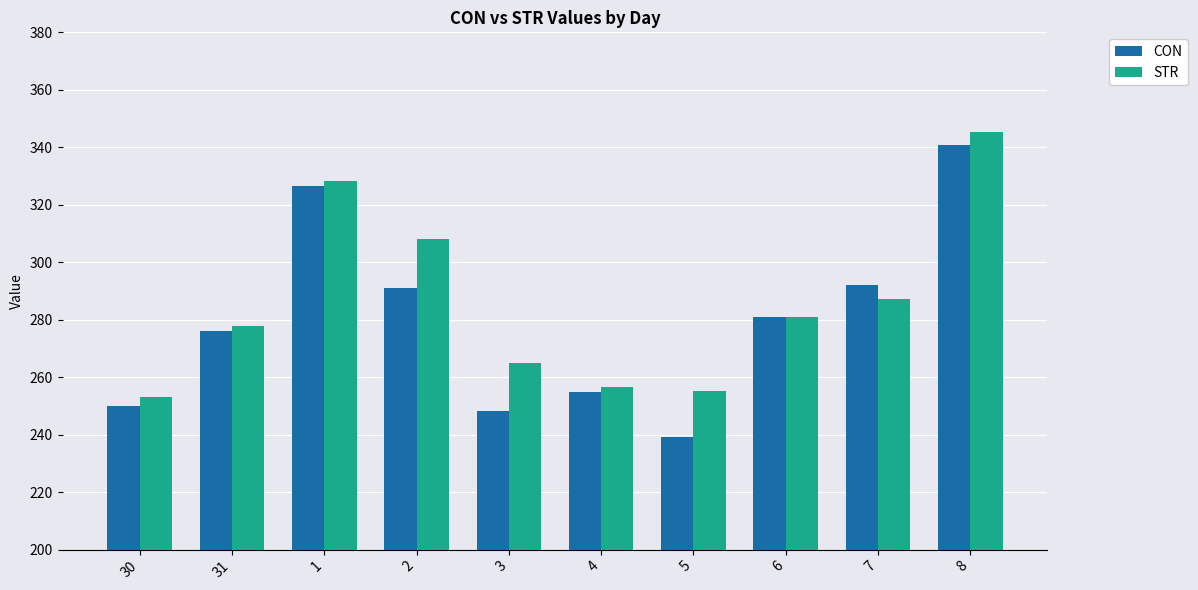

What is the average value of the STR series?

285.8